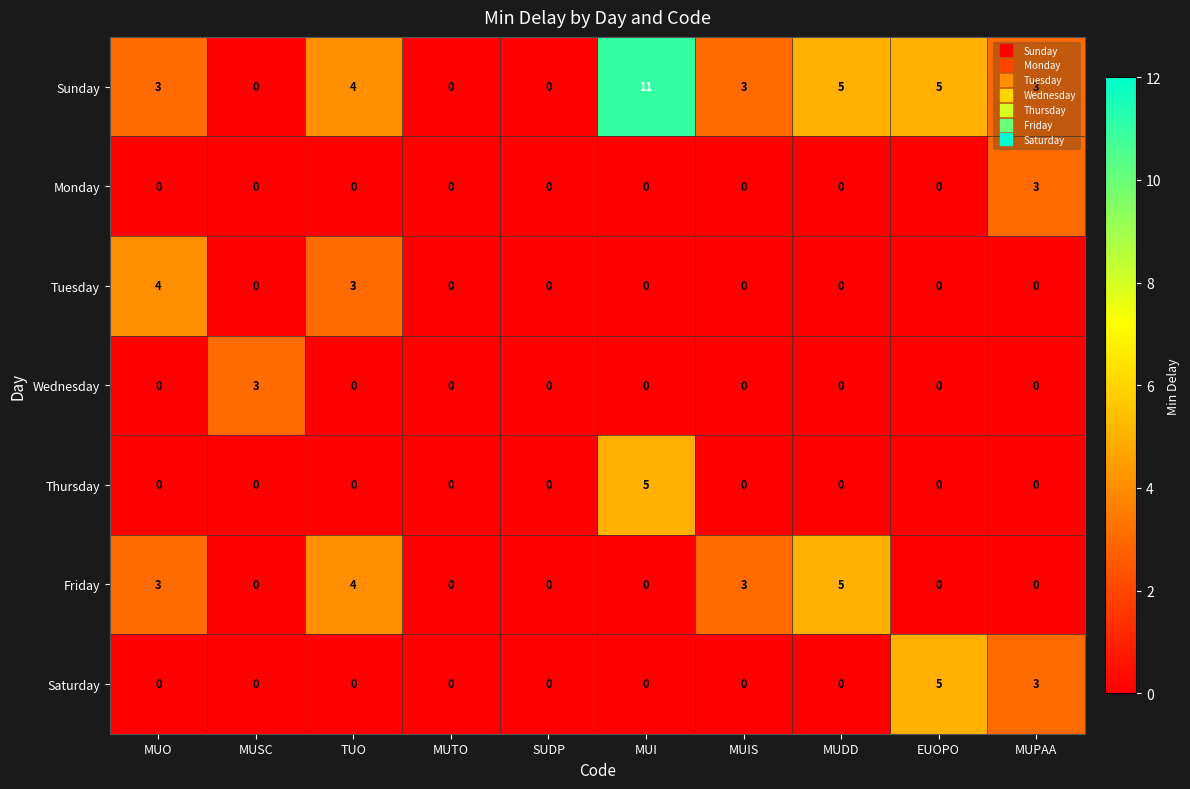

Is it true that Saturday equals 5 at MUPAA?

False